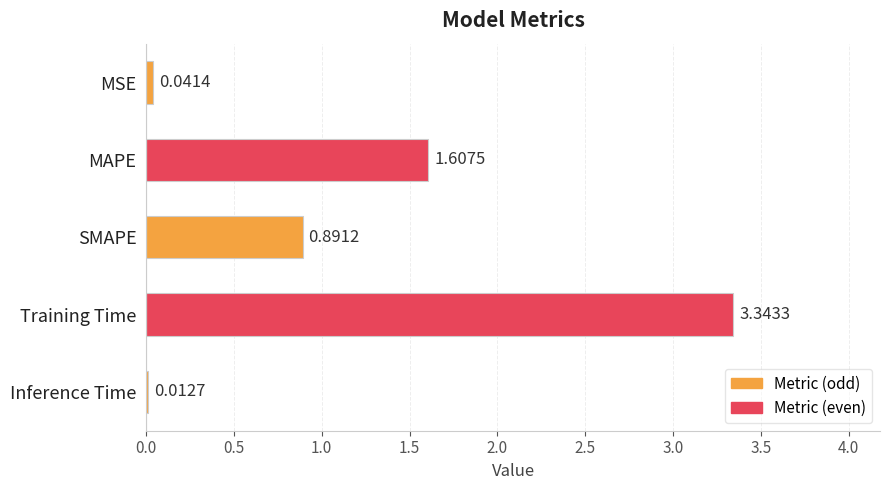

What is the label of the 1st bar from the top?

MSE